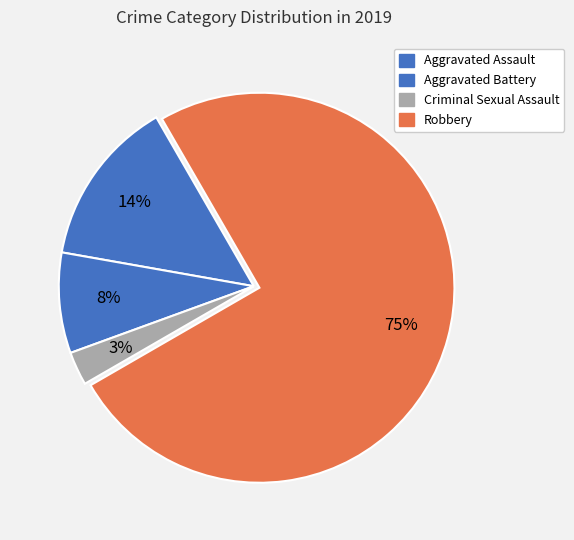

Count the number of slices in the pie.

4